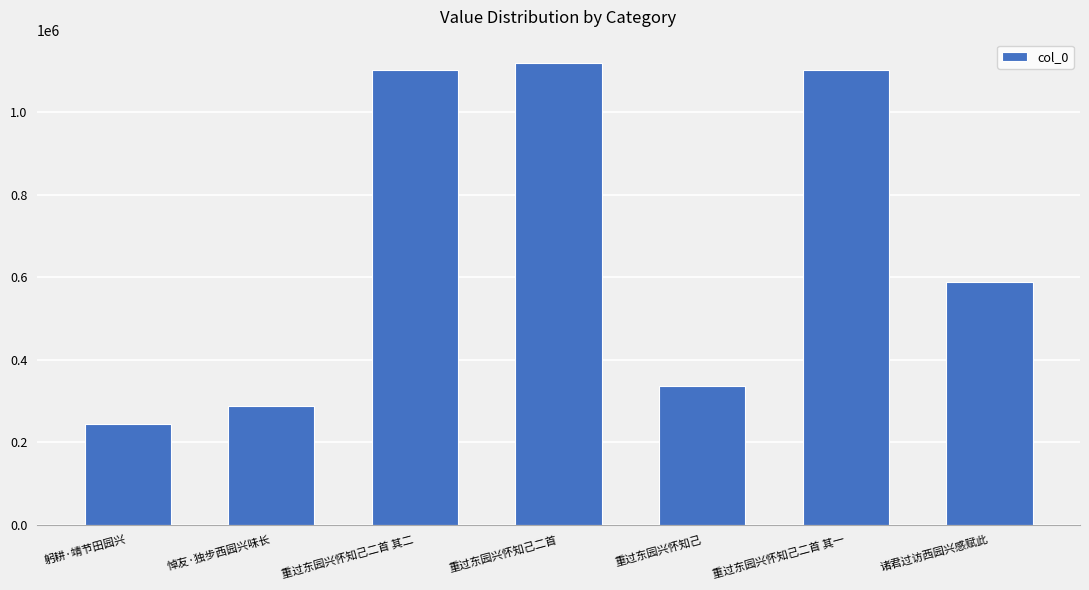

What is the ratio of the value at 悼友·独步西园兴味长 to the value at 重过东园兴怀知己二首 其一?

0.3